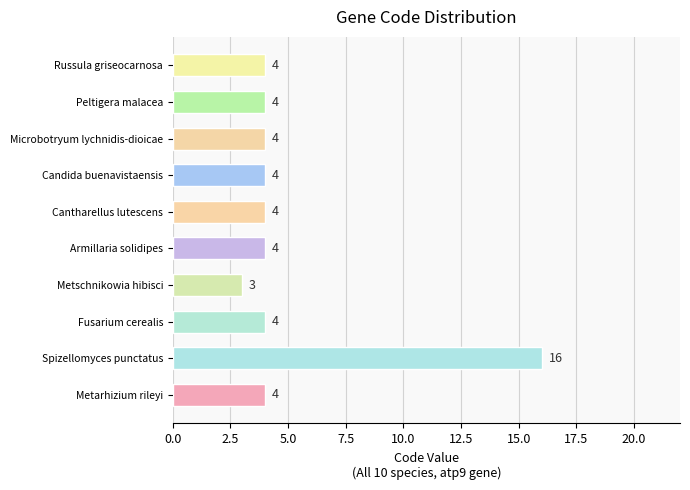

What is the ratio of the value at Fusarium cerealis to the value at Candida buenavistaensis?

1.0